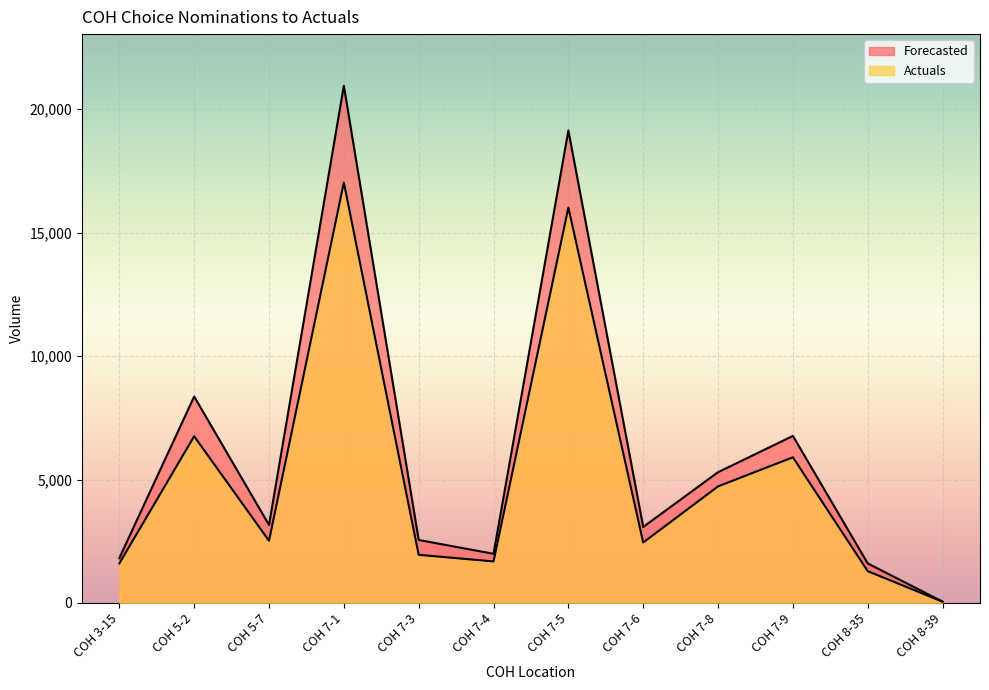

At which label is Forecasted closest to 10503?

COH 5-2